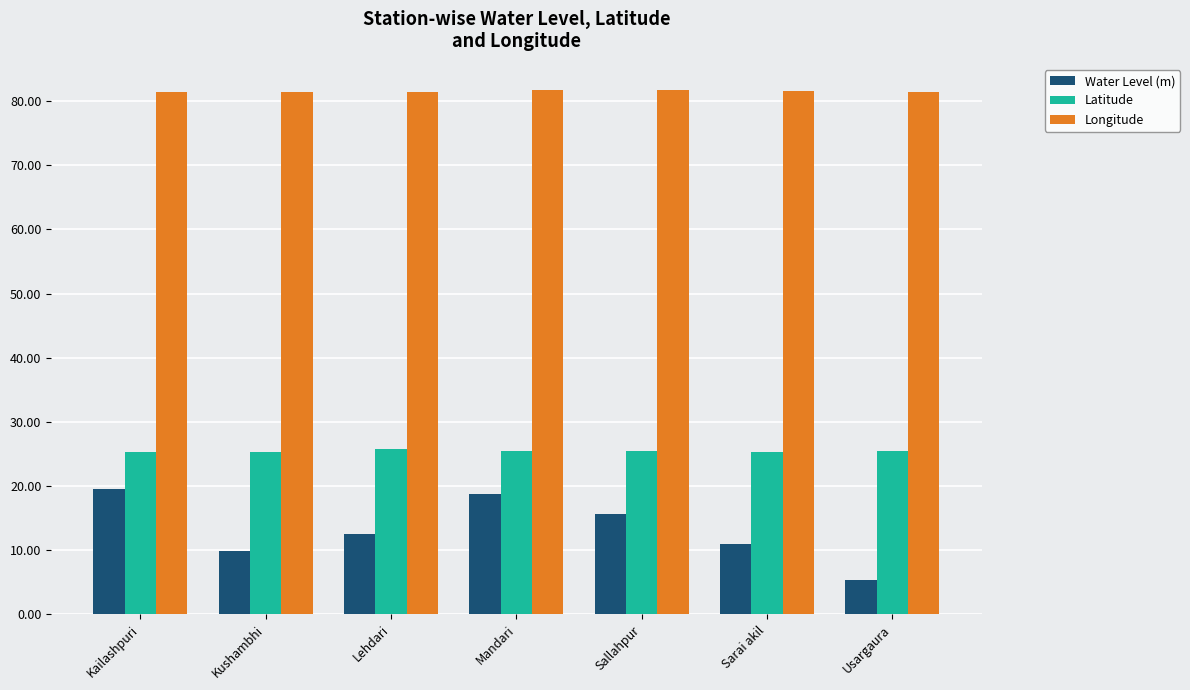

What is the value of the Water Level (m) bar at the 3rd from the left?

12.5